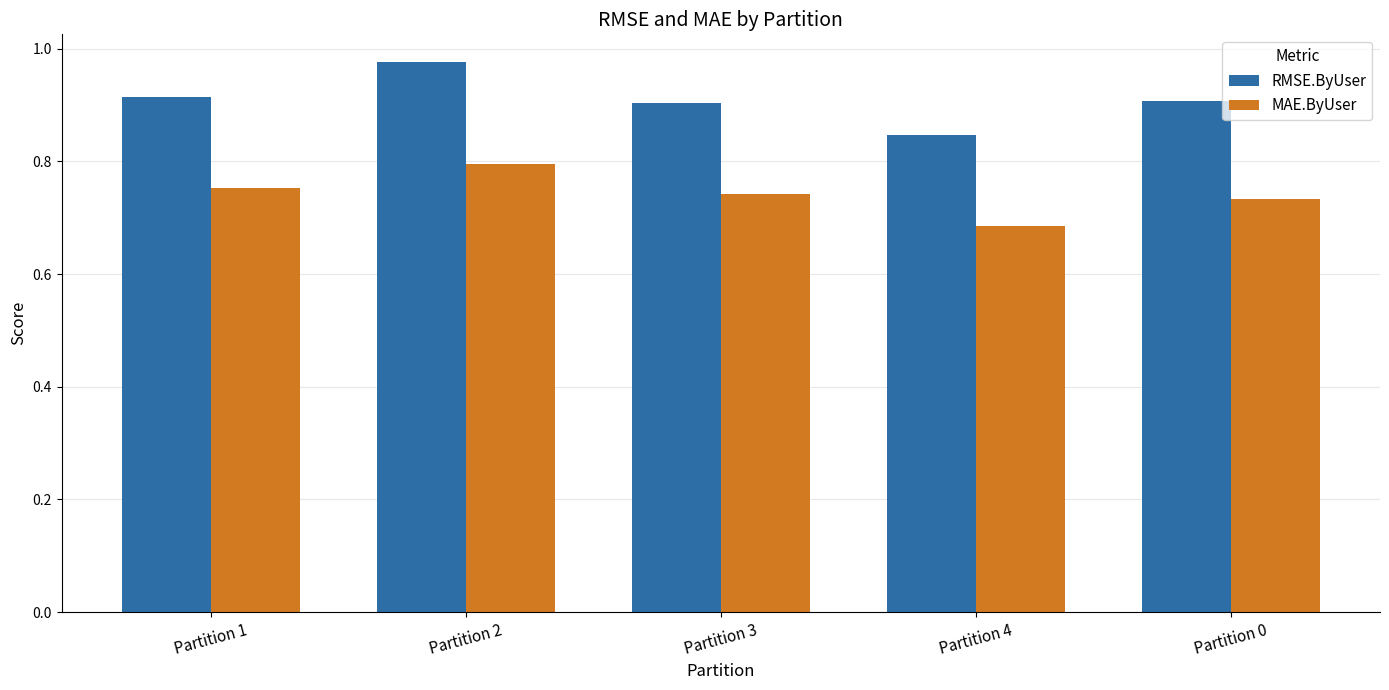

The value of MAE.ByUser at Partition 1 is 0.8. True or false?

True